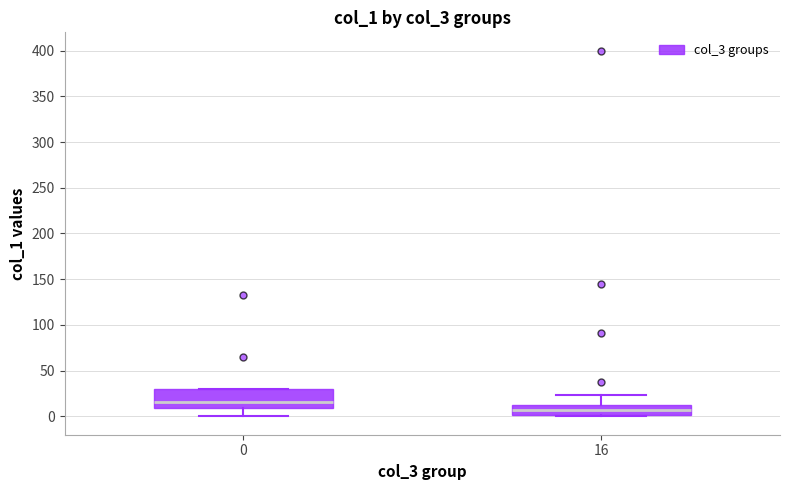

Which box's median line is the lowest?

16